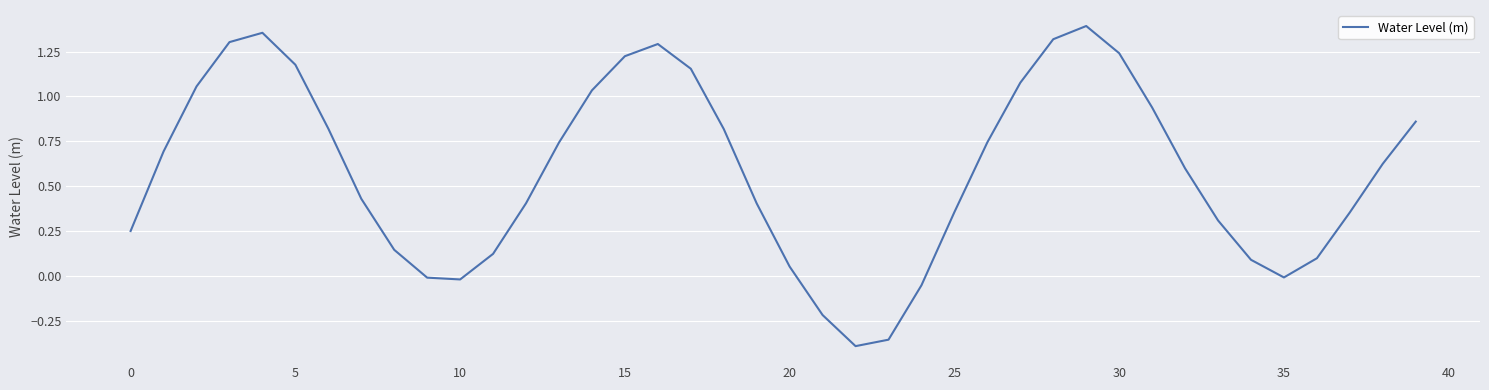

How many series are shown in this chart?

1